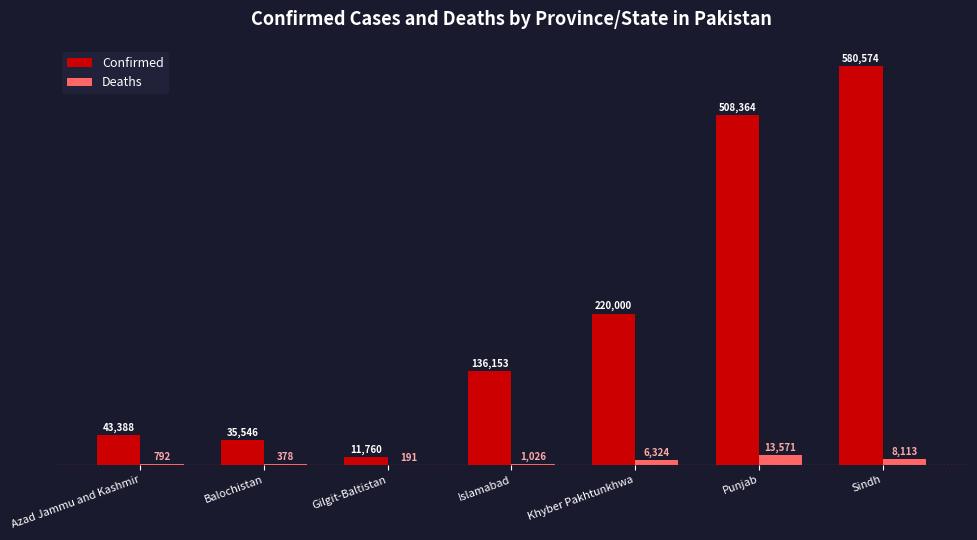

Count the number of categories in the chart.

7